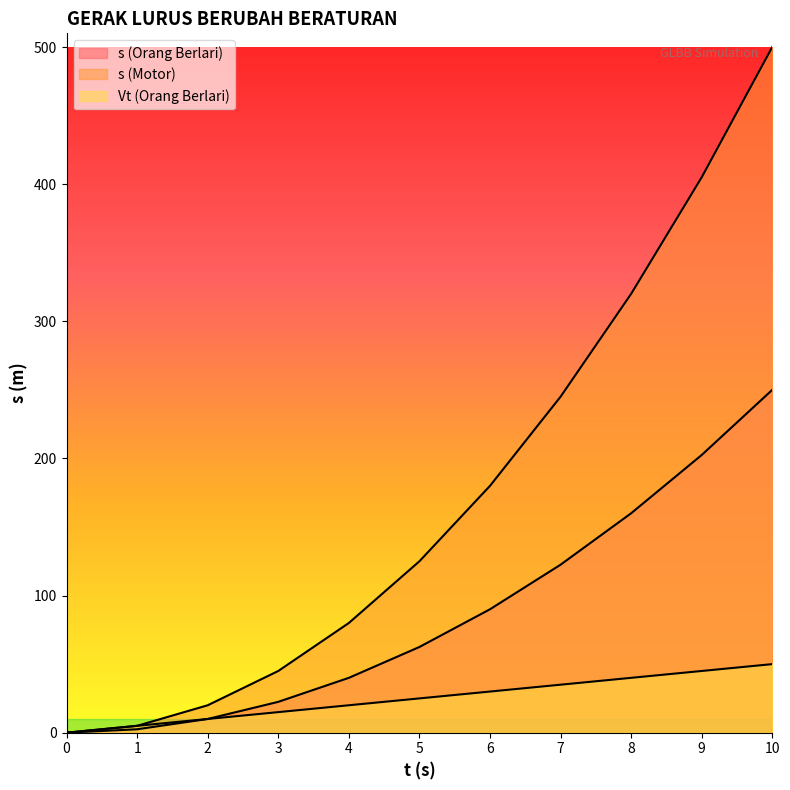

The Vt (Orang Berlari) series shows 33.7 at 0. True or false?

False